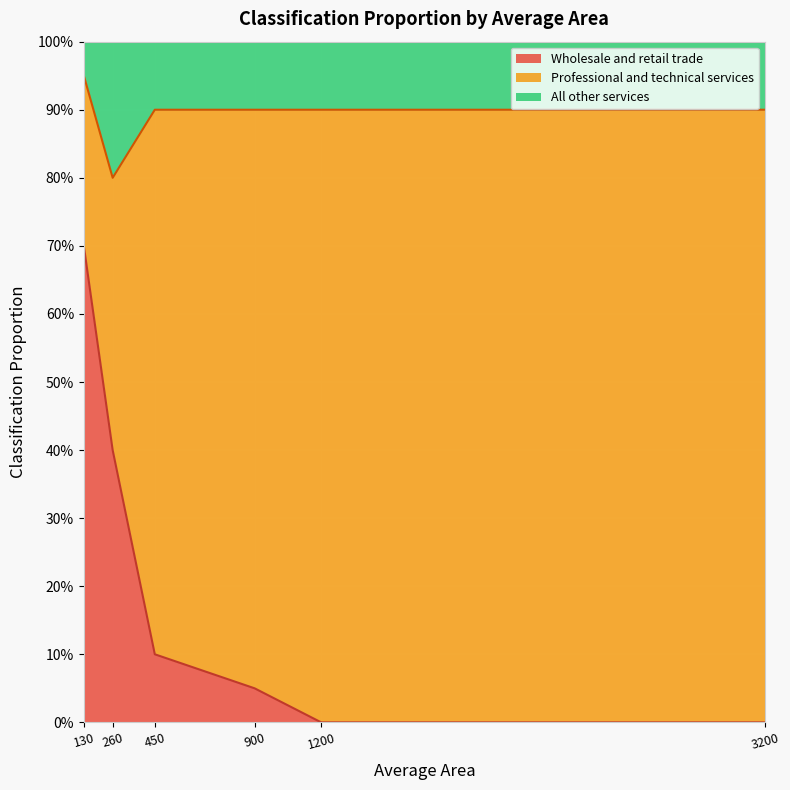

How many categories are shown in the chart?

6